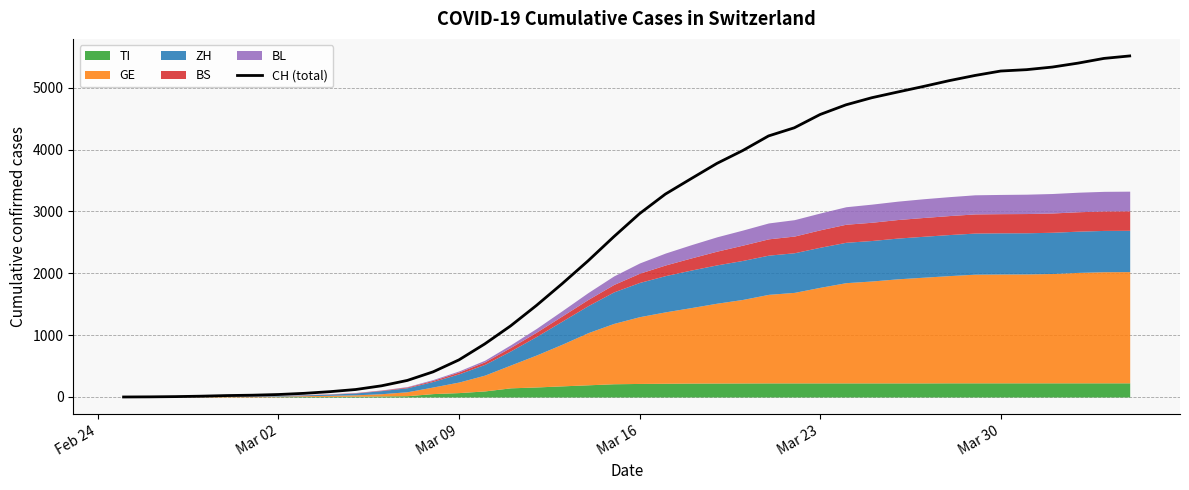

The value of CH (total) at Mar 16 is 1483. True or false?

False